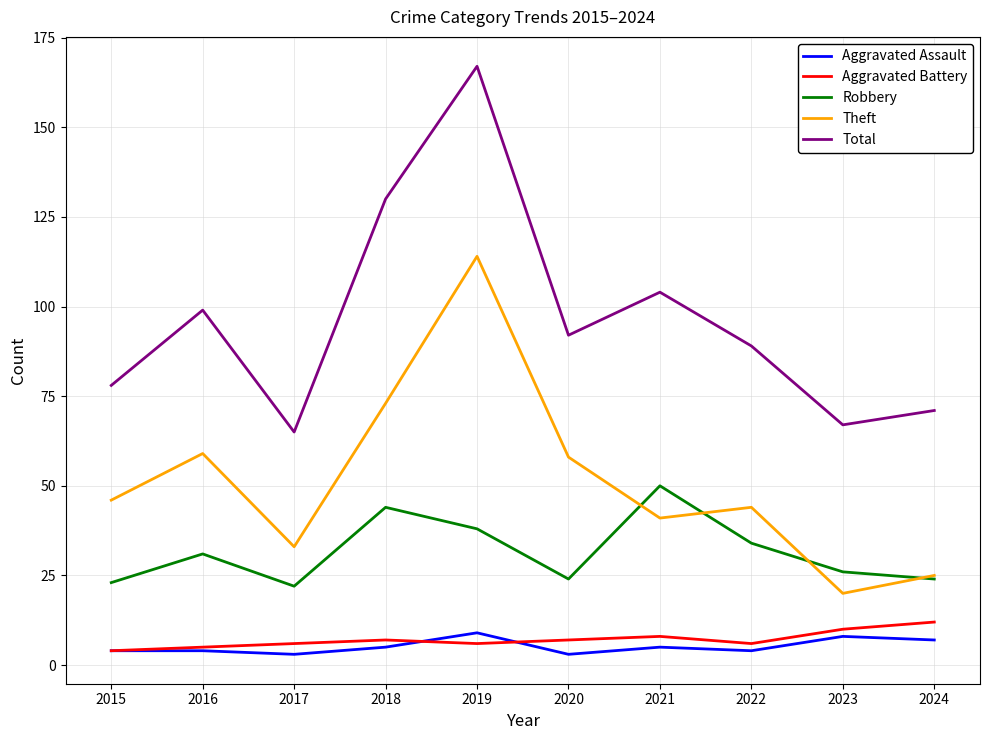

At which category is the sum across all series the highest?

2019